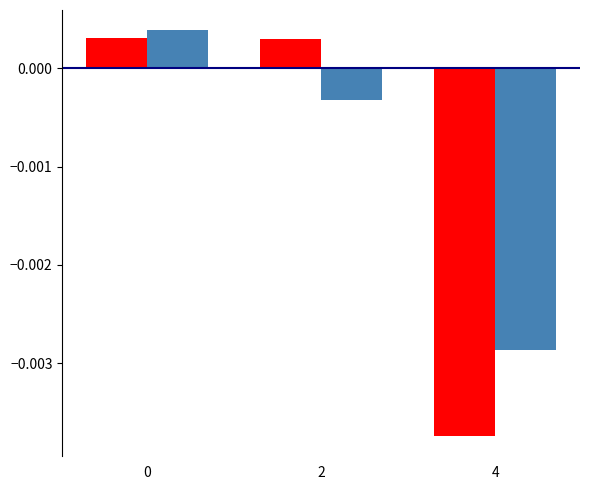

Count the number of data series in this chart.

2